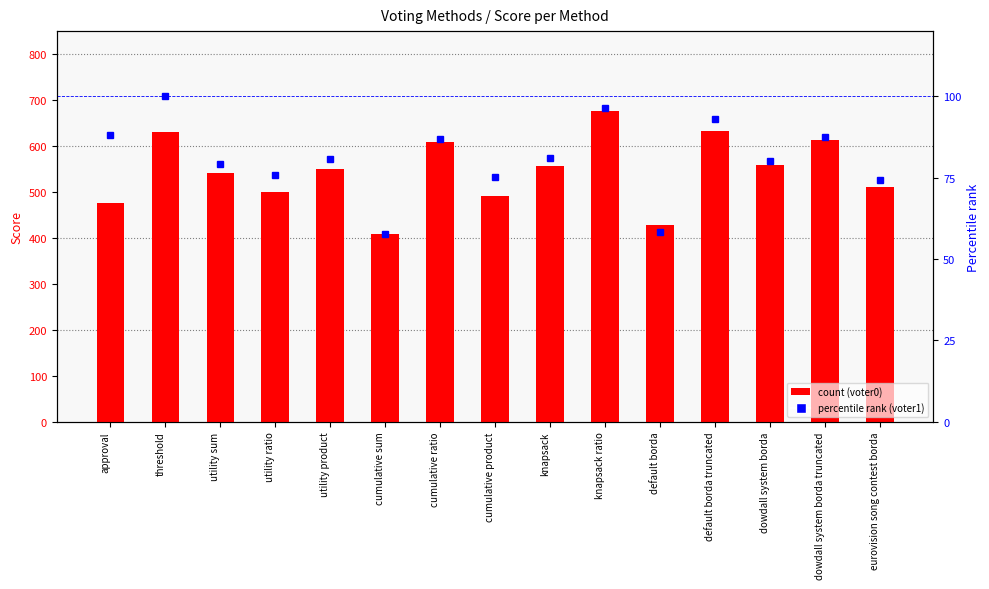

List the series in order of their peak value, highest first.

voter0, voter1 (percentile)